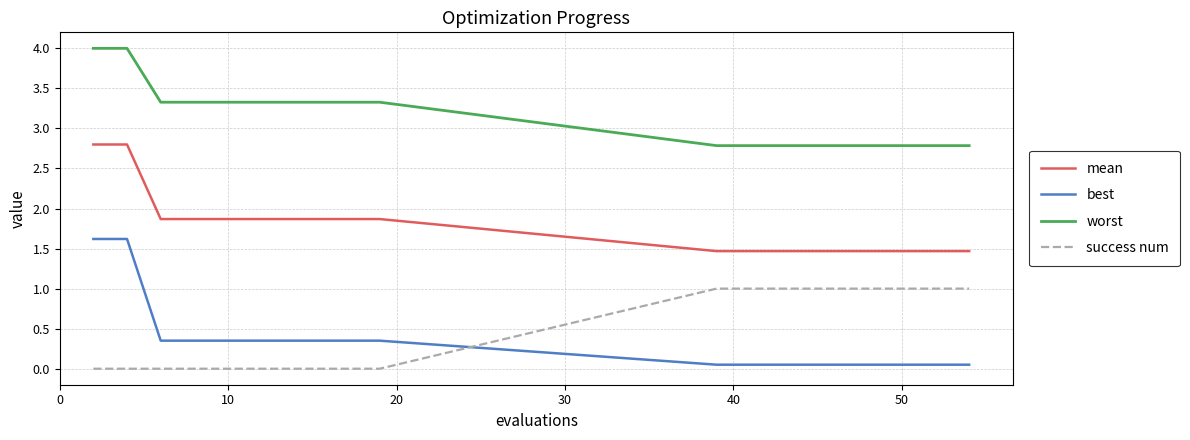

Which series has the widest spread of values?

best